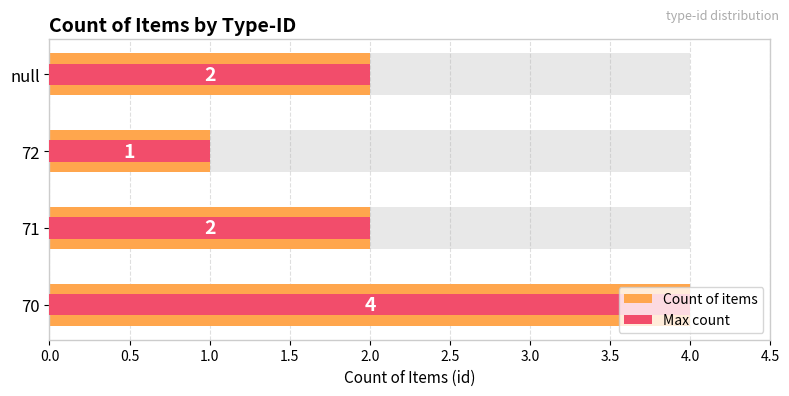

True or false: Count of items has a value of 2 at 70.

False